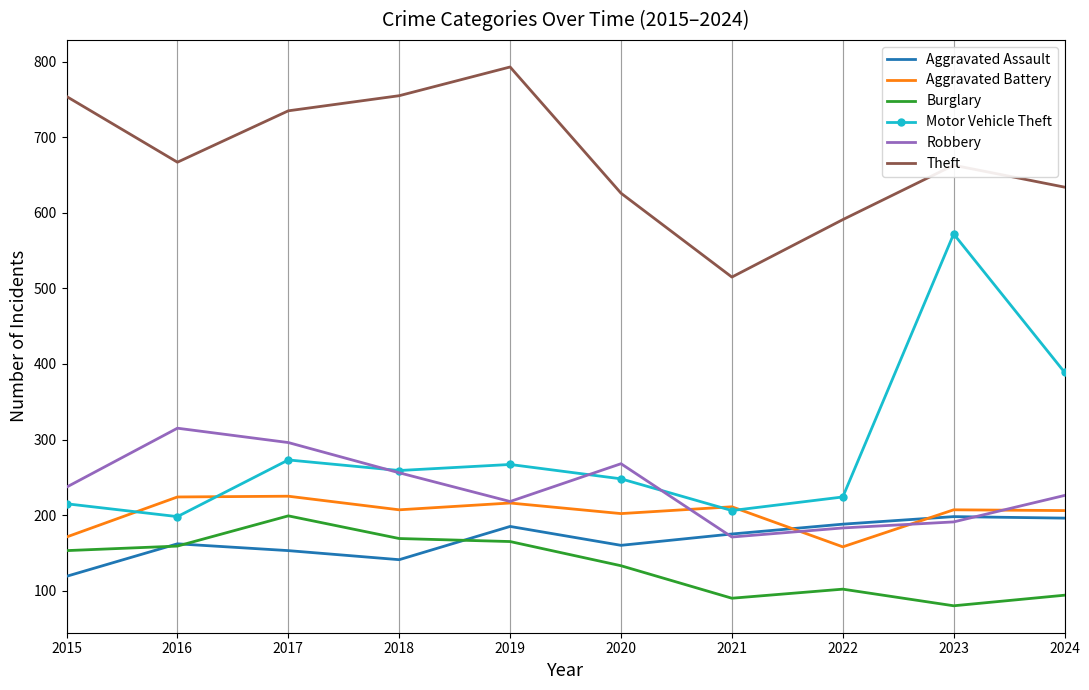

What is the difference between the highest and lowest values at 2022?

489